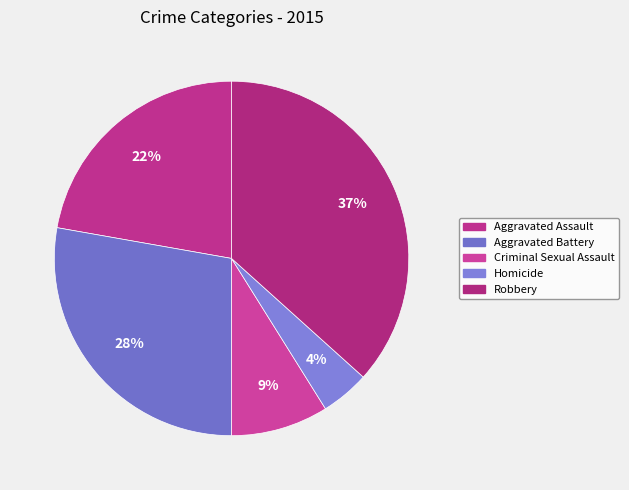

To the nearest percent, what percentage of the pie is Aggravated Assault?

22%